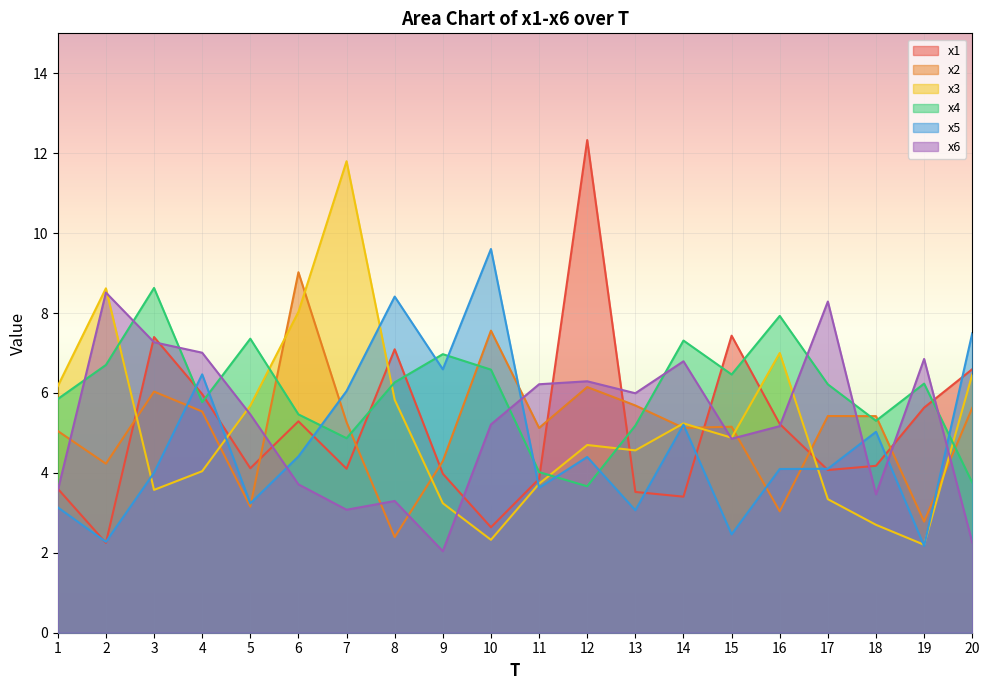

What is the average value of the x5 series?

4.8